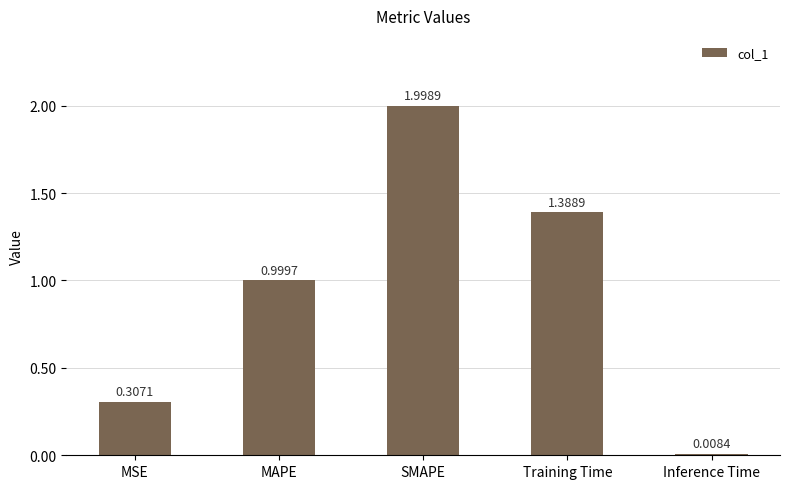

What is the label of the 1st bar from the right?

Inference Time